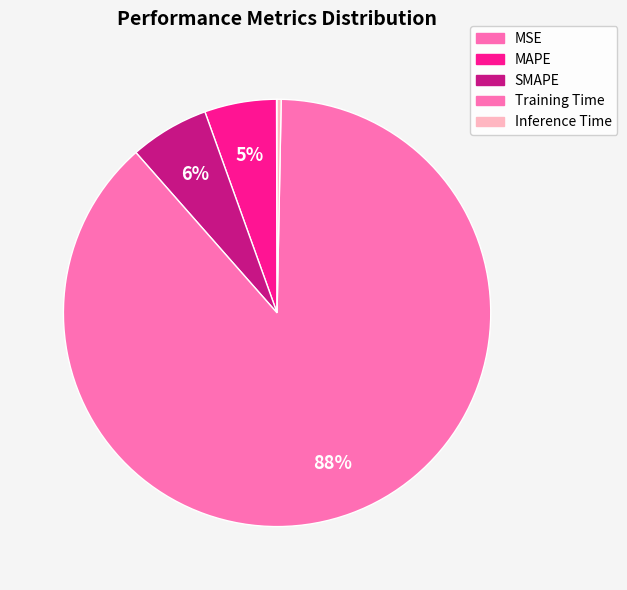

Combined, what portion of the pie is Inference Time and MSE?

0.4%